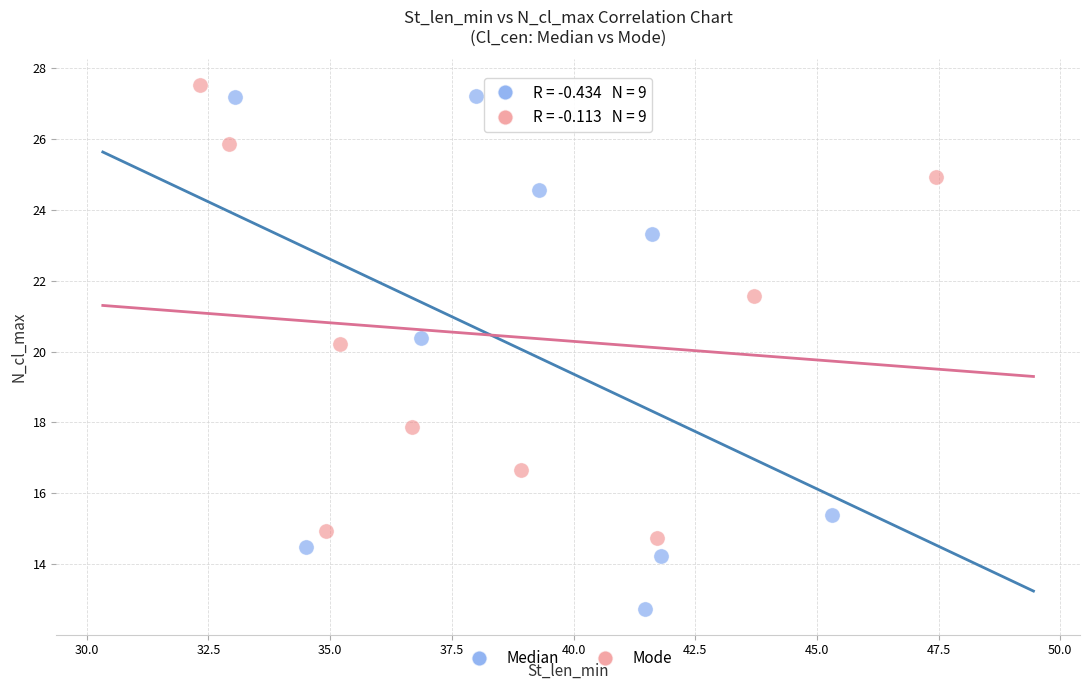

Which series has the largest Y range (max minus min)?

Median